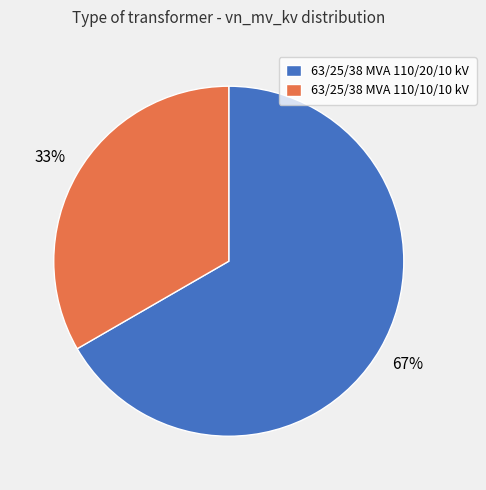

Which slice is the largest?

63/25/38 MVA 110/20/10 kV